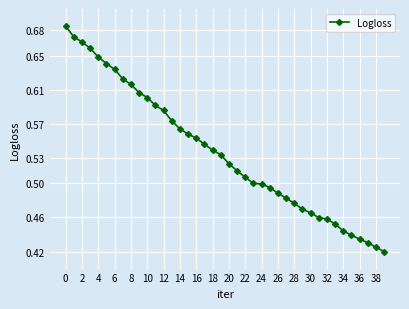

Count the values in the range 0 to 1.

40